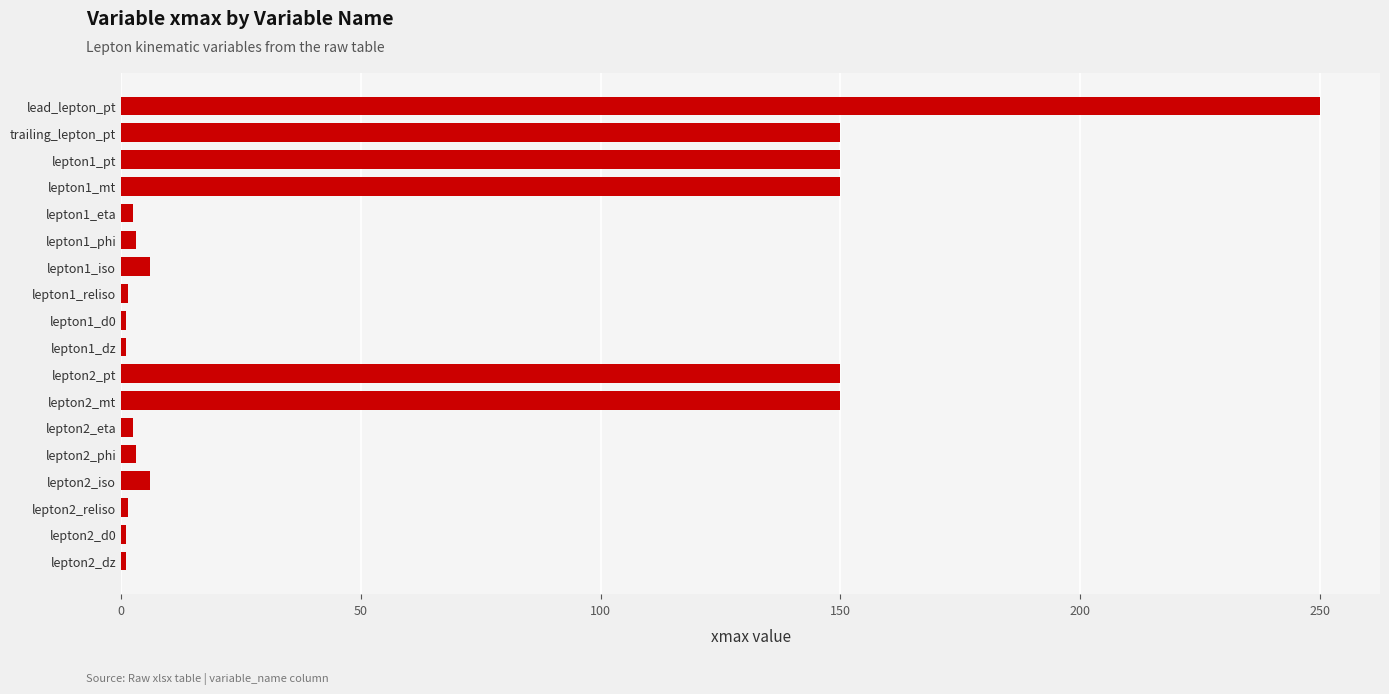

What is the minimum value shown in the chart?

1.0